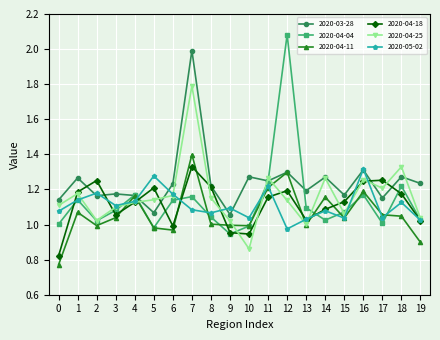

Rank the series by their maximum value, from lowest to highest.

2020-05-02, 2020-04-18, 2020-04-11, 2020-04-25, 2020-03-28, 2020-04-04